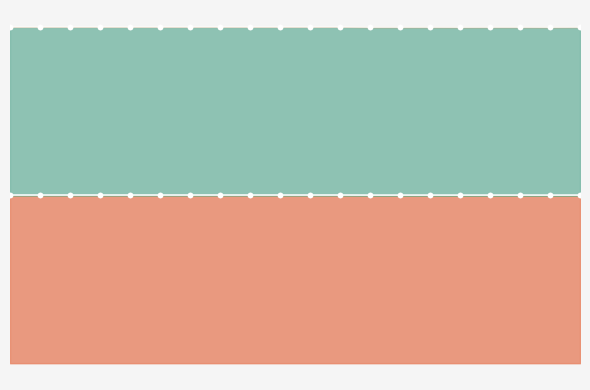

List the series in order of their overall mean, highest first.

x1, x0